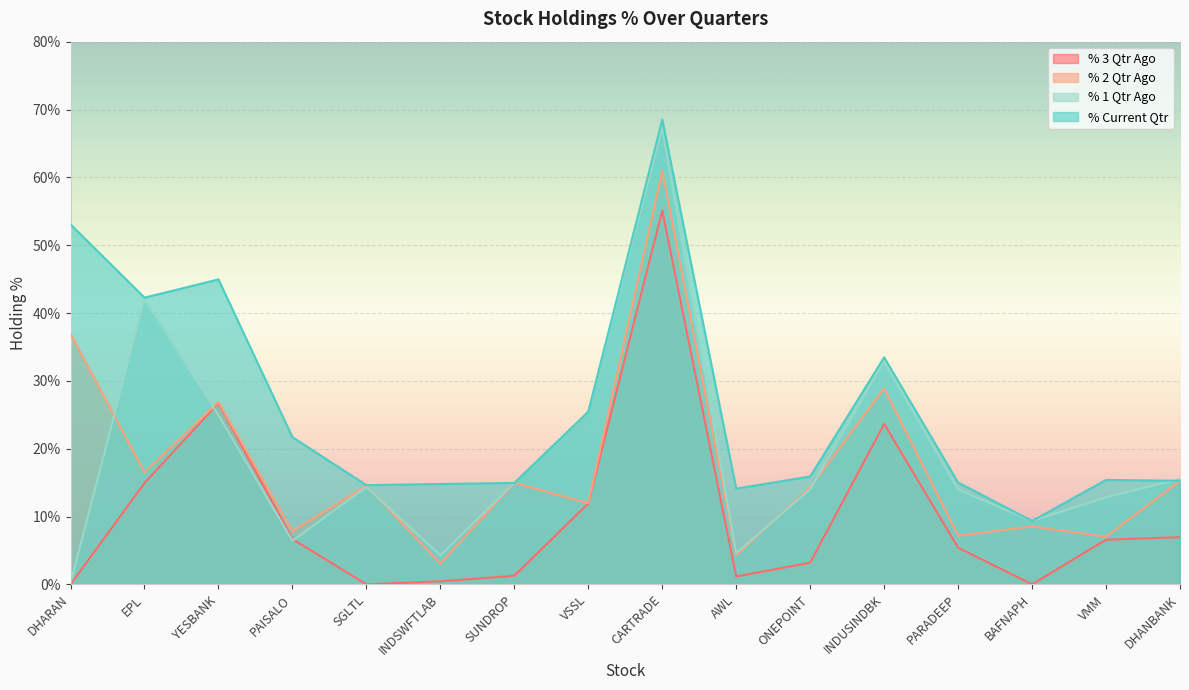

What is the sum of all % 1 Qtr Ago values?

303.1